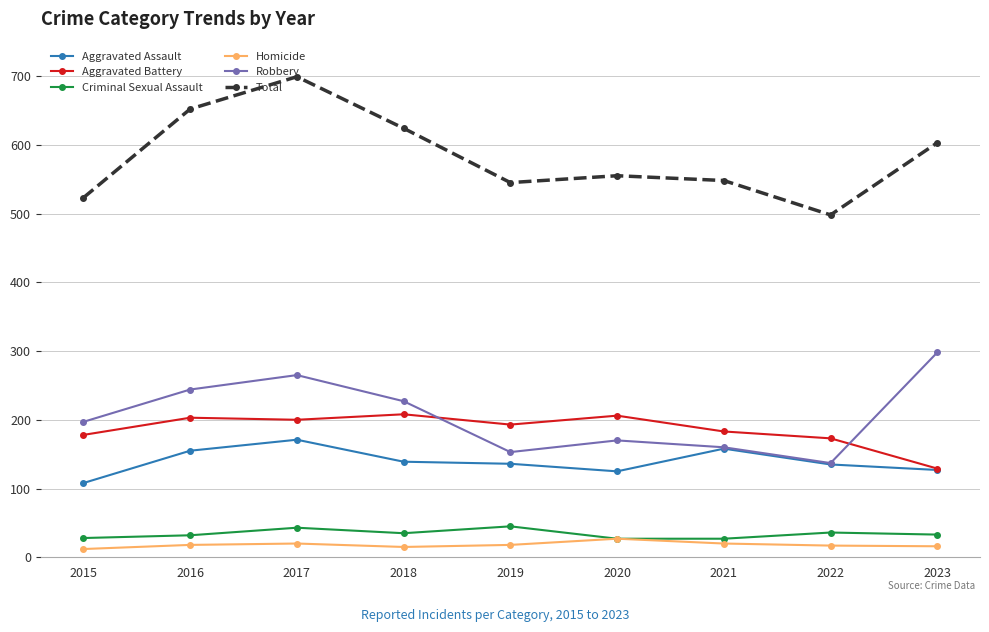

Is this an area chart (filled region under the line)?

No